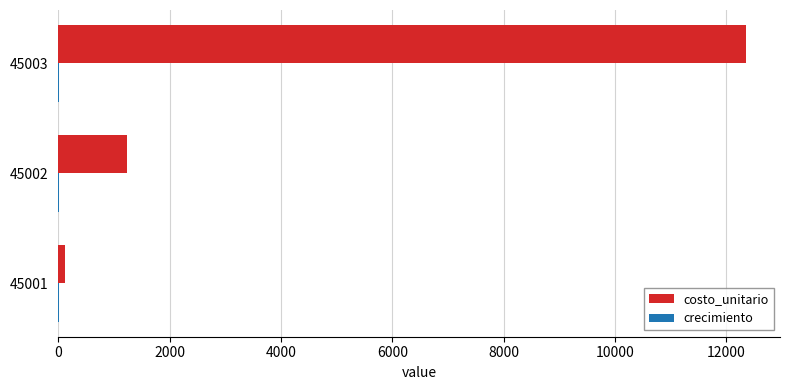

What is the maximum value shown in the chart?

12345